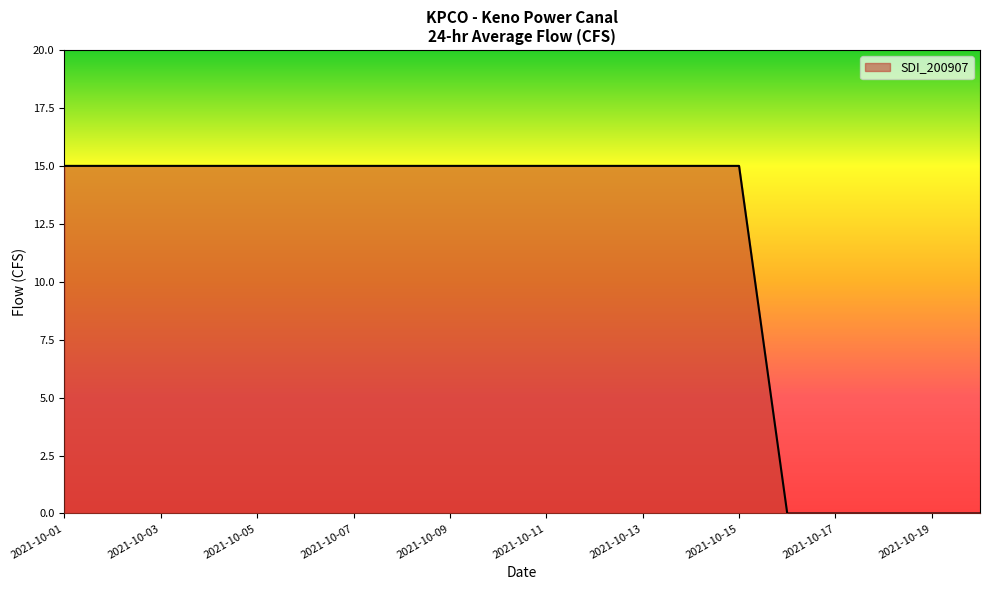

What is the greatest value displayed?

15